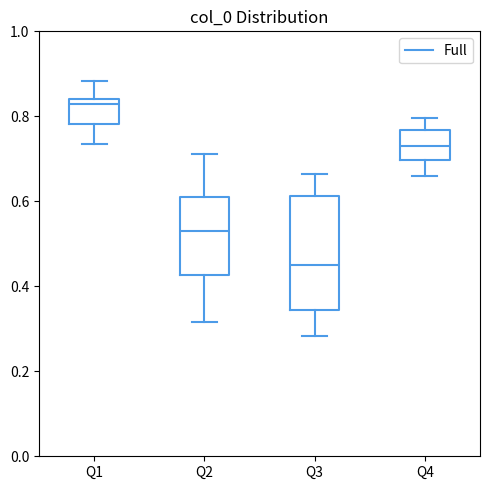

Comparing the boxes themselves (not the whiskers), which one is the tallest?

Q3